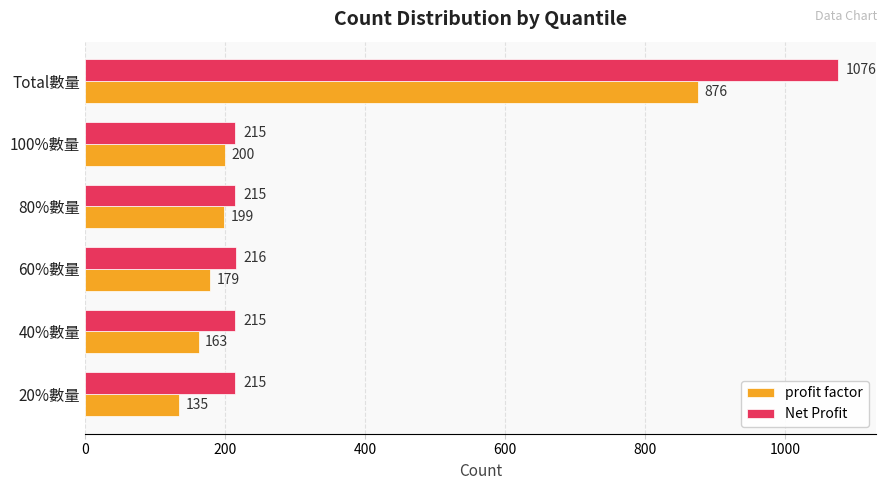

At Total數量, list the series in order from smallest to largest.

profit factor, Net Profit